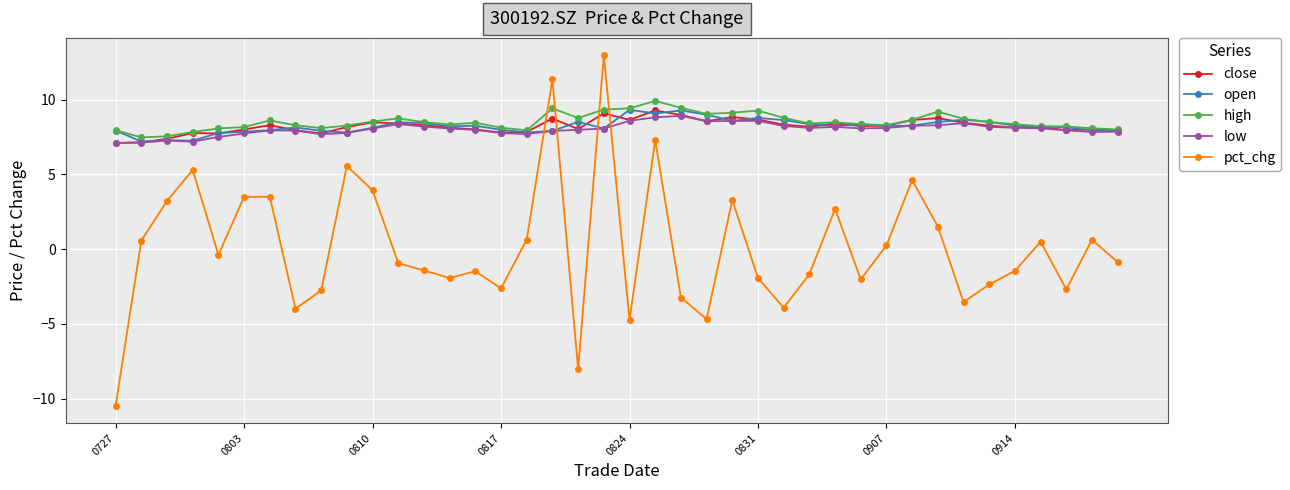

What is the minimum value shown in the chart?

-10.5